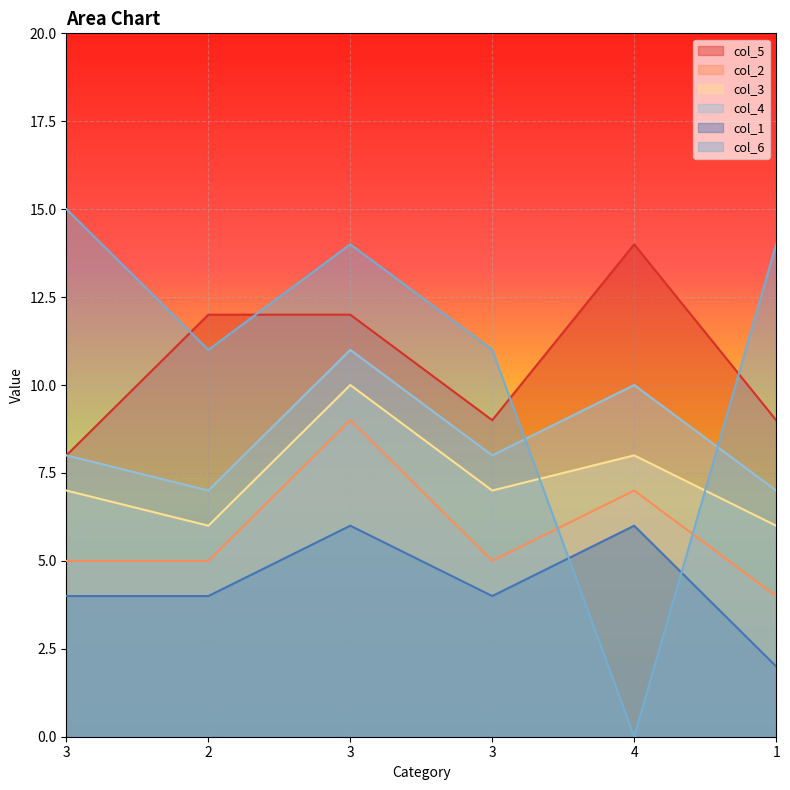

Rank the categories by col_4 value from highest to lowest.

3, 4, 3, 3, 2, 1